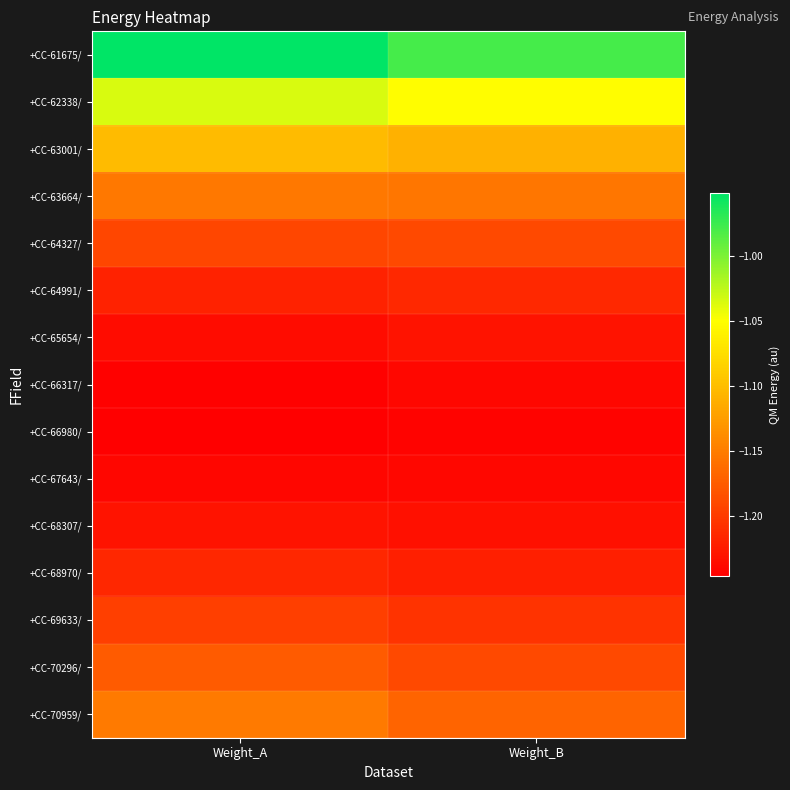

List the series in order of their peak value, highest first.

+CC-61675/, +CC-62338/, +CC-63001/, +CC-70959/, +CC-63664/, +CC-70296/, +CC-64327/, +CC-69633/, +CC-64991/, +CC-68970/, +CC-68307/, +CC-65654/, +CC-66317/, +CC-67643/, +CC-66980/